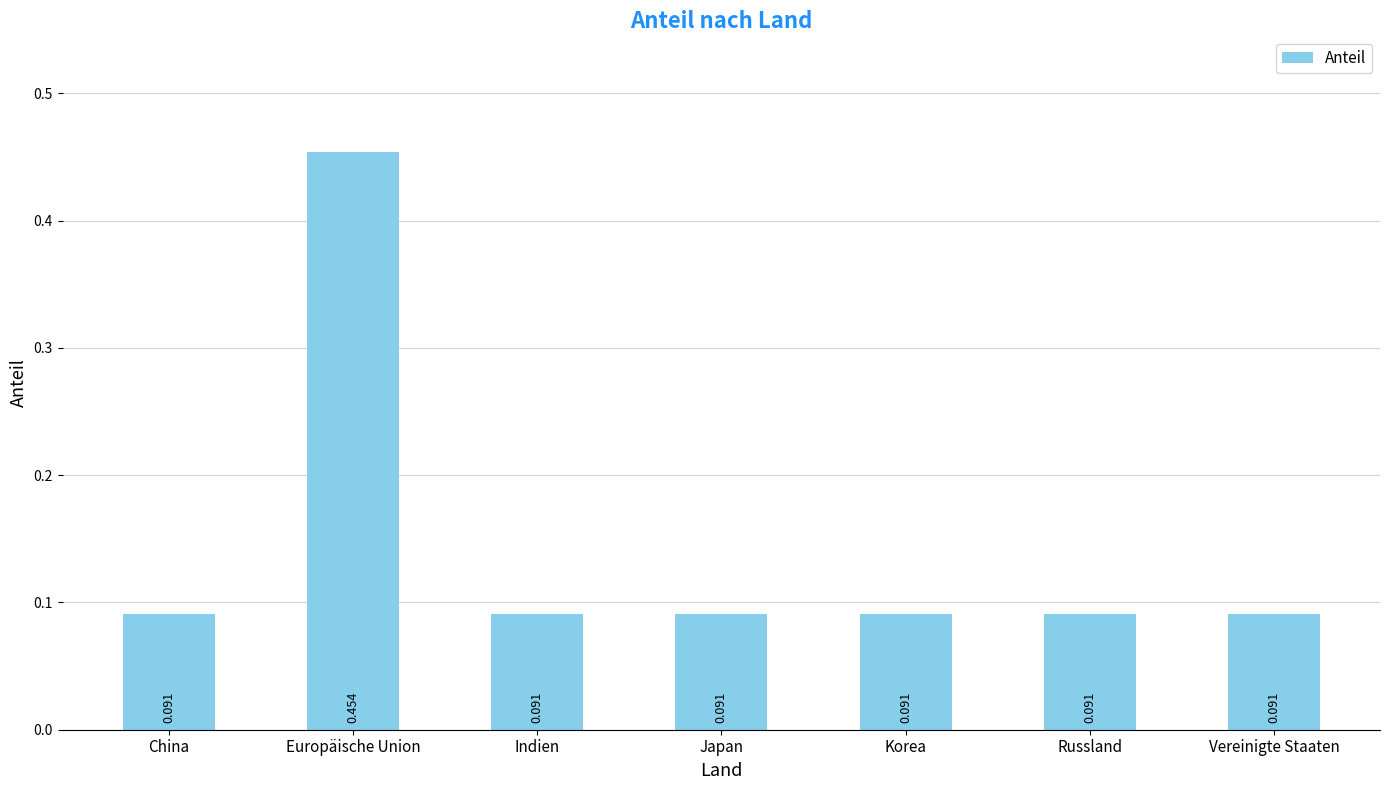

Which category has the highest value across all series?

Europäische Union